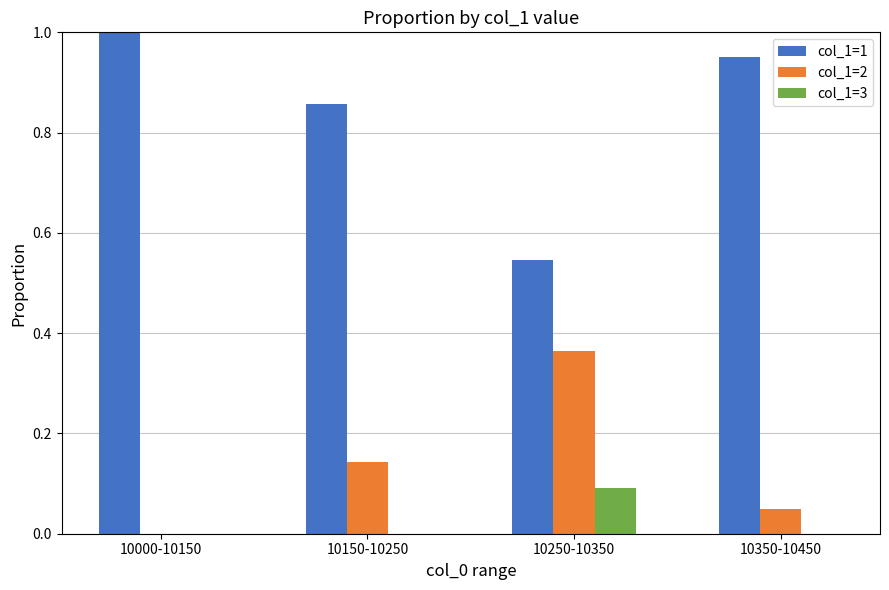

What is the greatest value displayed?

1.0